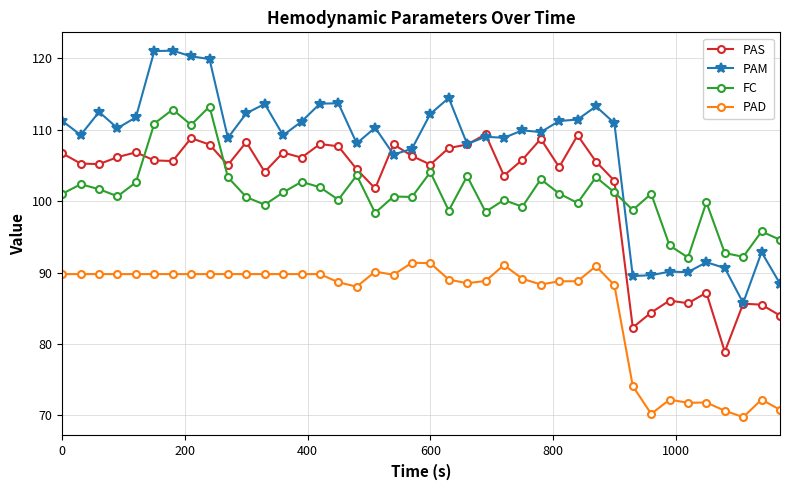

Rank the series by their maximum value, from lowest to highest.

PAD, PAS, FC, PAM